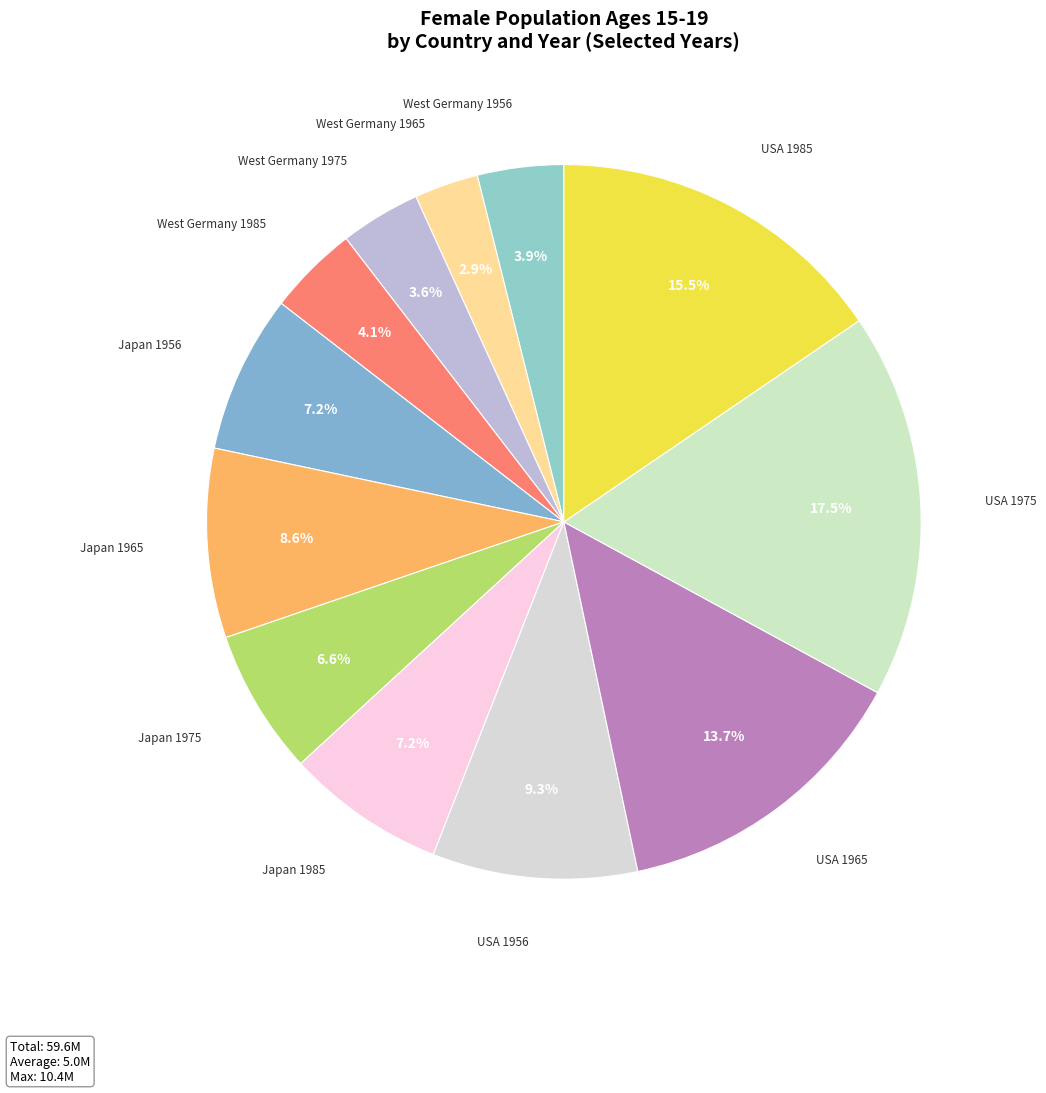

Which category has the smallest portion of the pie?

West Germany 1965